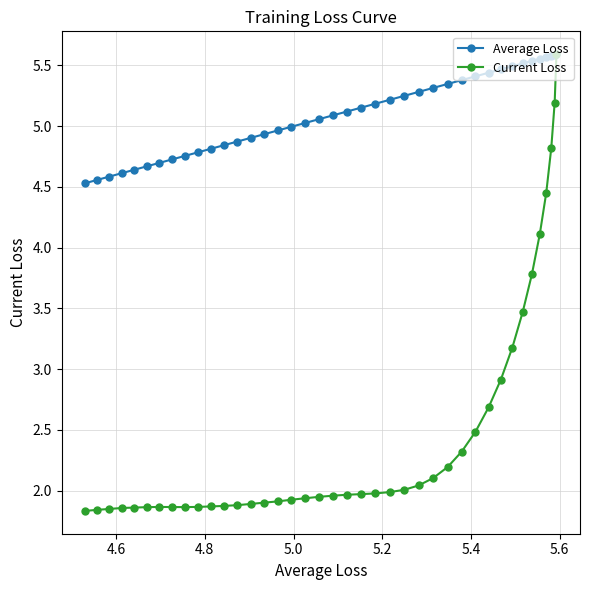

Does the chart have visible grid lines?

Yes